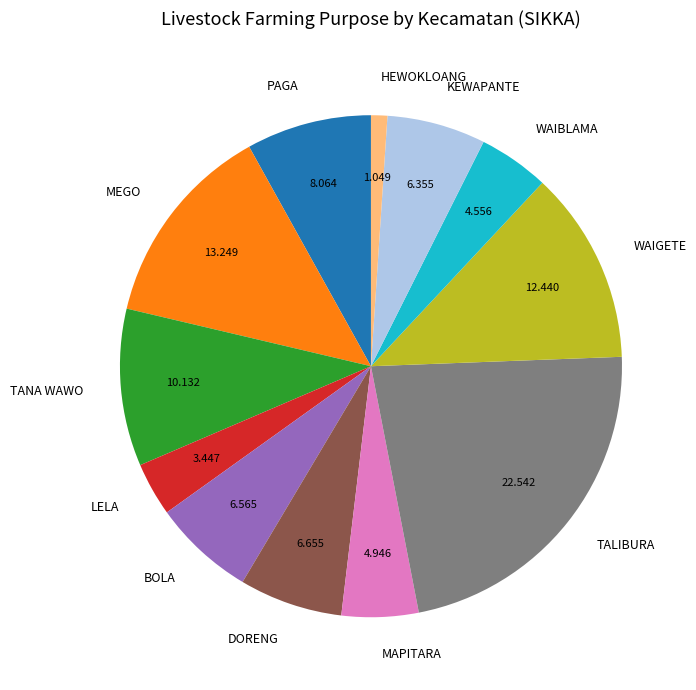

Does any single category account for the majority?

No